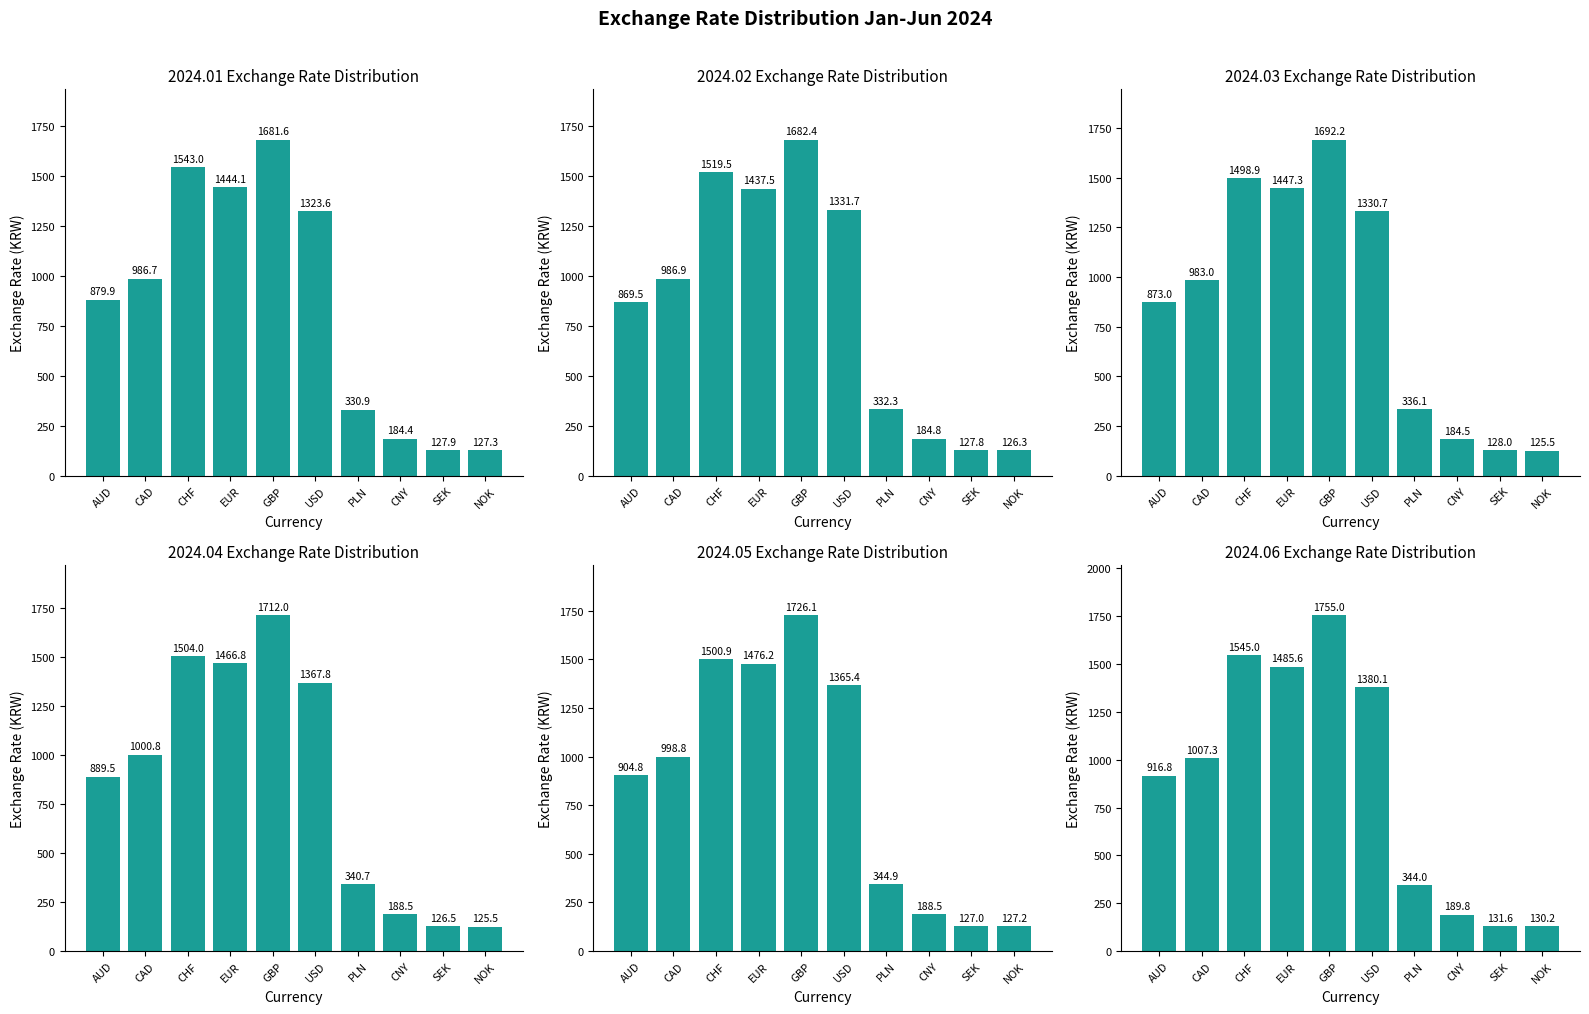

Which has a higher value, PLN or CHF?

CHF